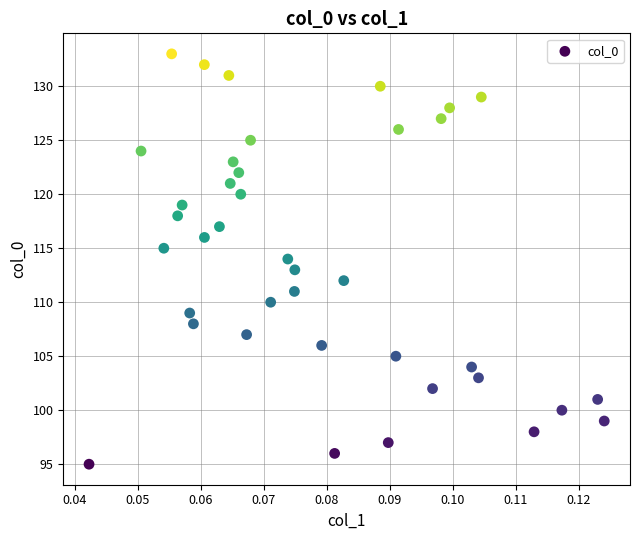

What is the range of Y values (max minus min)?

38